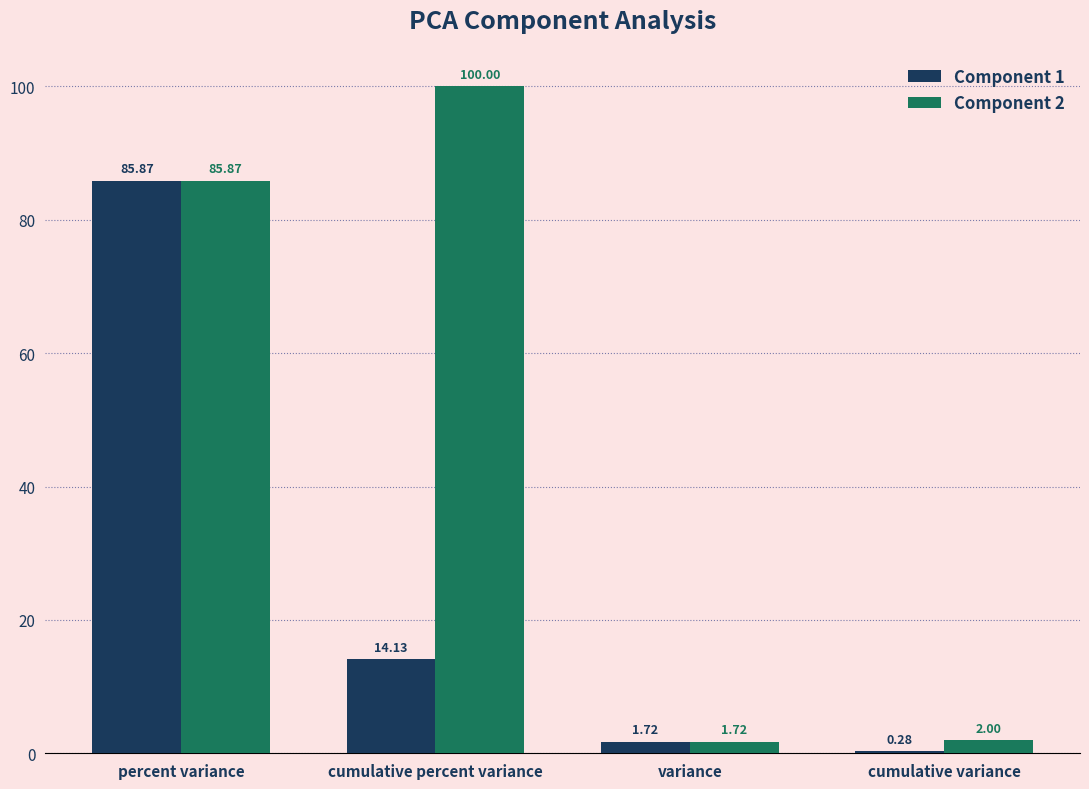

Which category has the highest value in the Component 1 series?

percent variance